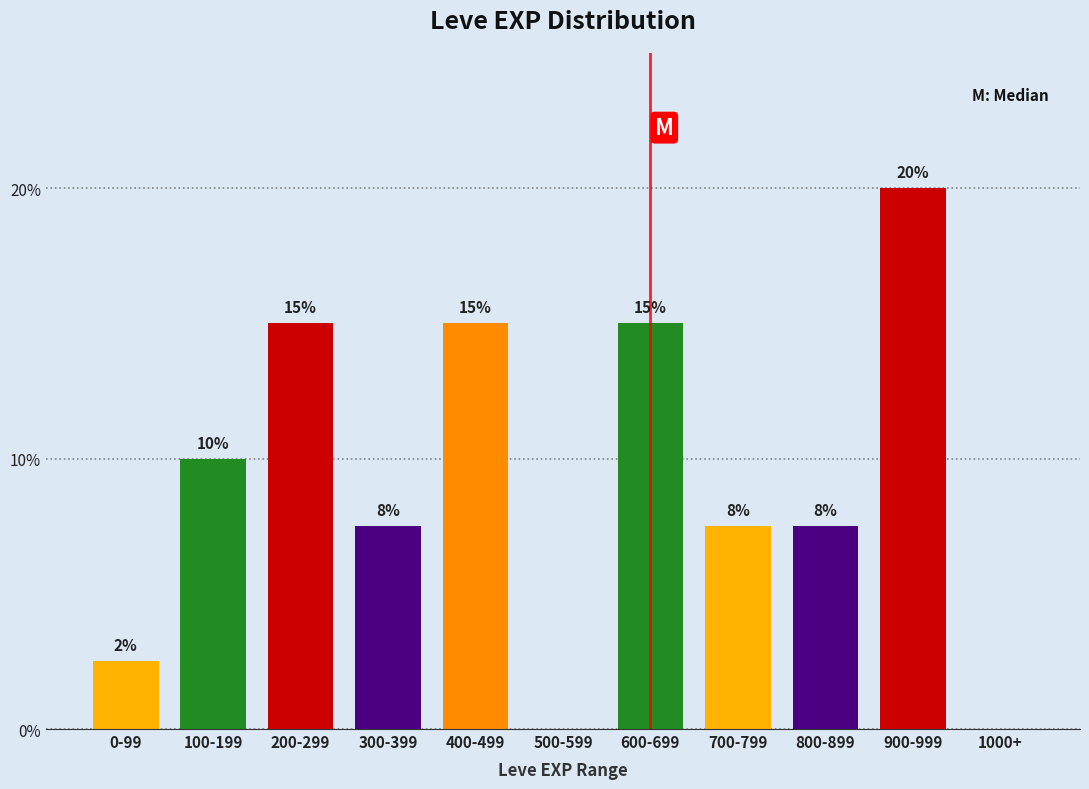

The chart shows a value of 11.9 at 1000+. True or false?

False